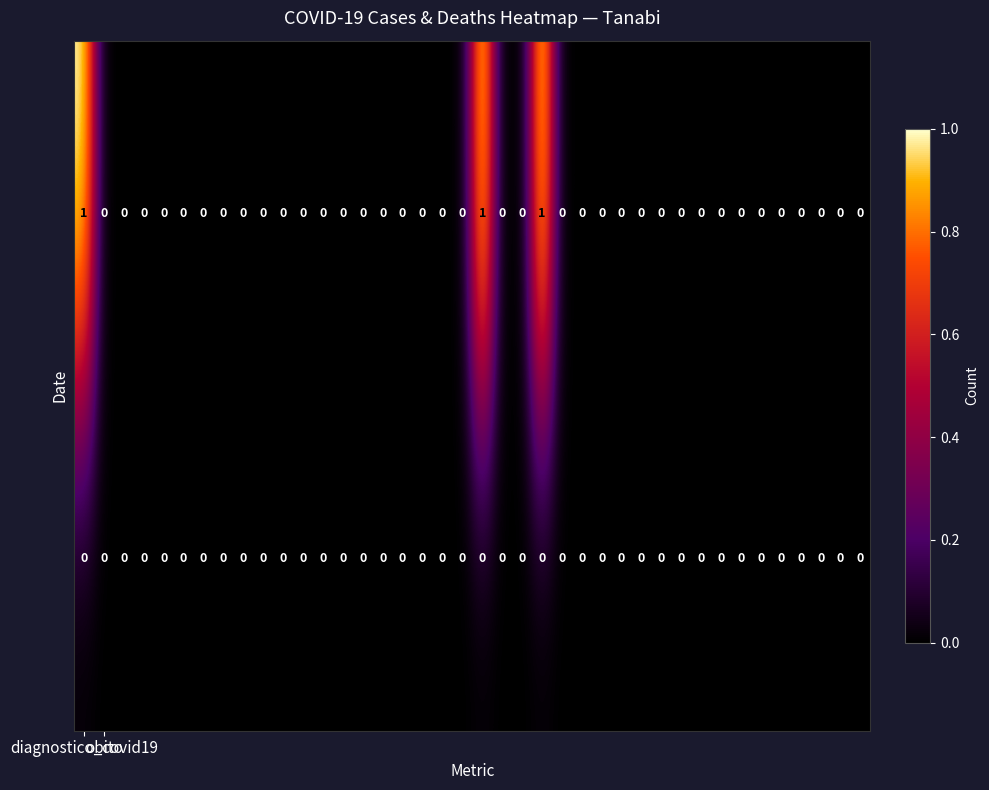

How many series are shown in this chart?

2